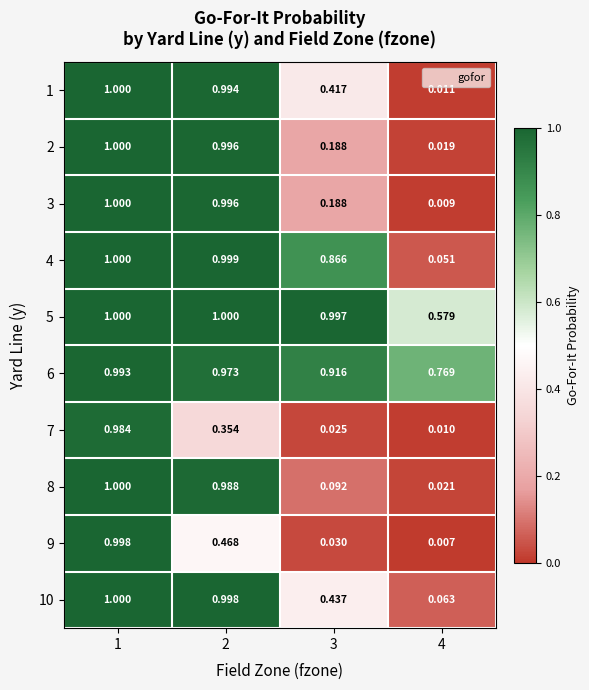

Is the value of 9 at 4 greater than the value of 5 at 3?

No